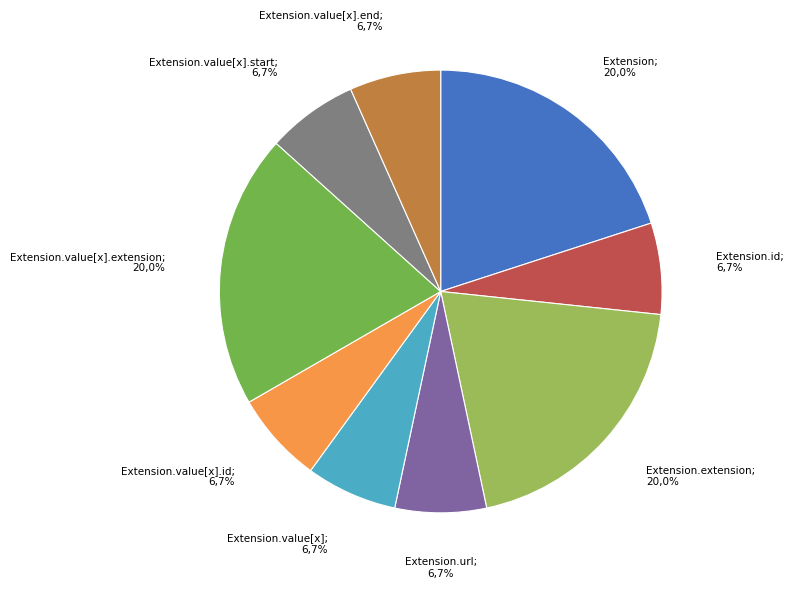

Does Extension.id account for over 50% of the chart?

No